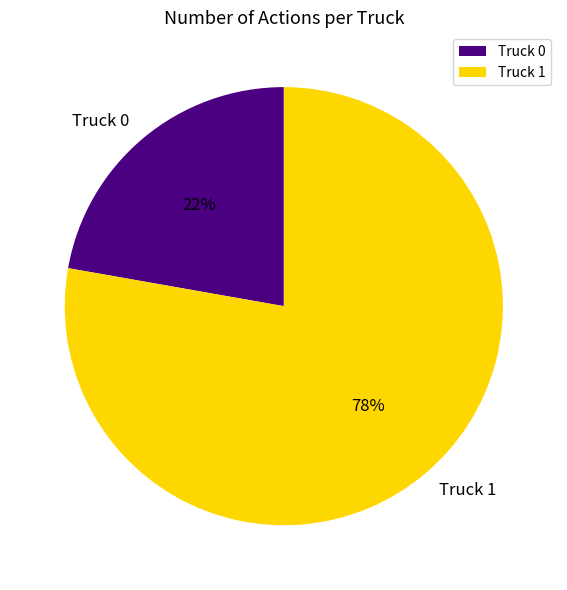

What is the smallest slice in the pie chart?

Truck 0